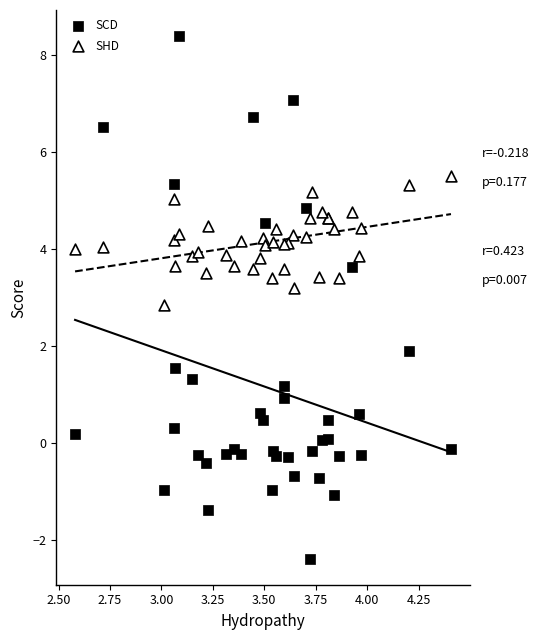

Which series reaches the minimum Y coordinate?

SCD